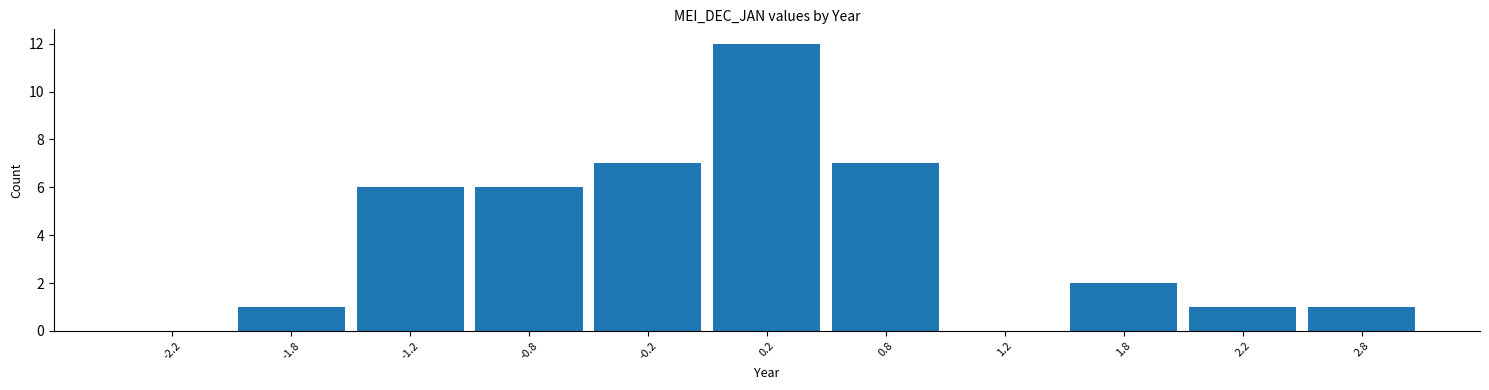

Reading left to right, transcribe this chart: for each bar, give the range it covers on the x-axis and its height. The values are not printed on the chart, so give them approximately, as read against the axis.

-2.5 to -2.0: 0
-2.0 to -1.5: 1
-1.5 to -1.0: 6
-1.0 to -0.5: 6
-0.5 to 0.0: 7
0.0 to 0.5: 12
0.5 to 1.0: 7
1.0 to 1.5: 0
1.5 to 2.0: 2
2.0 to 2.5: 1
2.5 to 3.0: 1